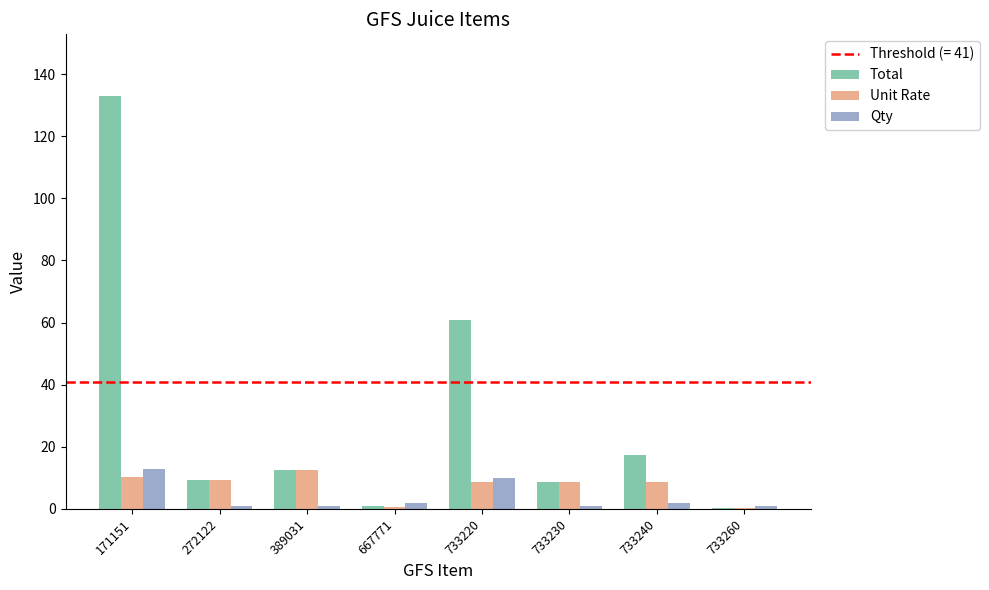

What is the difference between the Unit Rate values at 733260 and 389031?

12.4